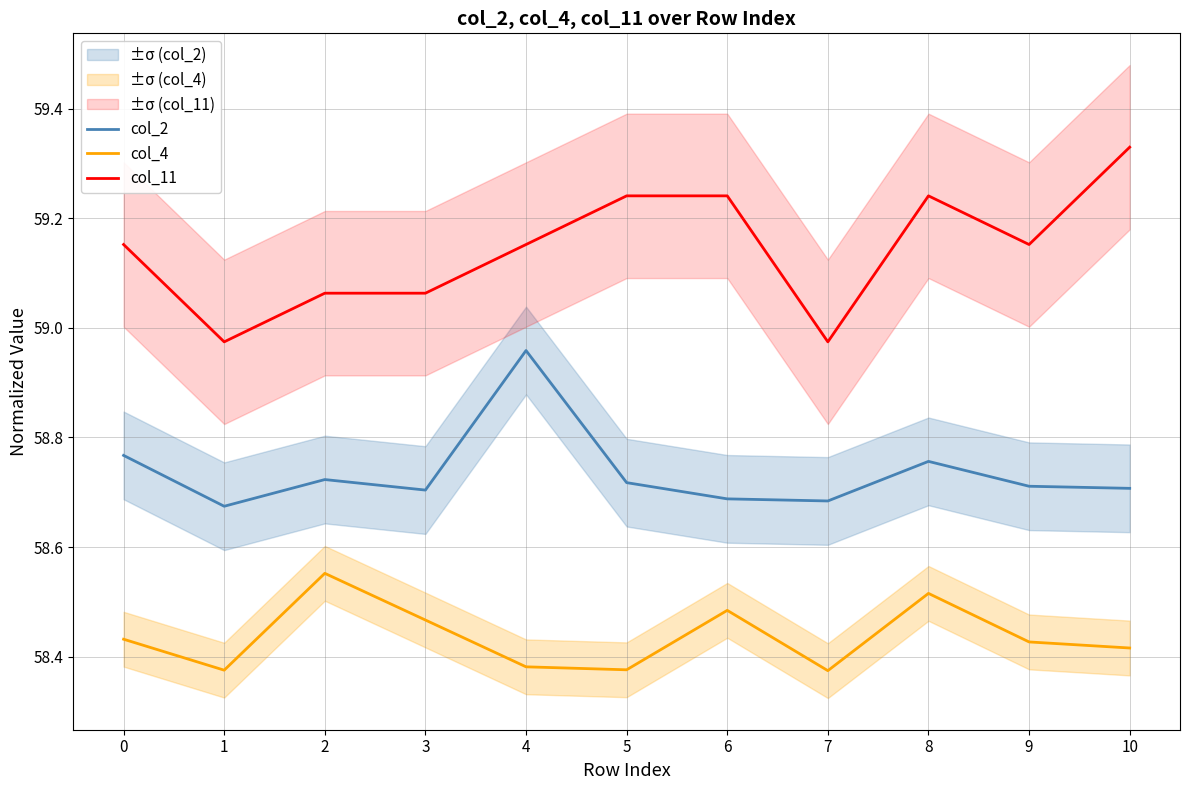

What is the difference between the second highest and second lowest values in the col_4 series?

0.1